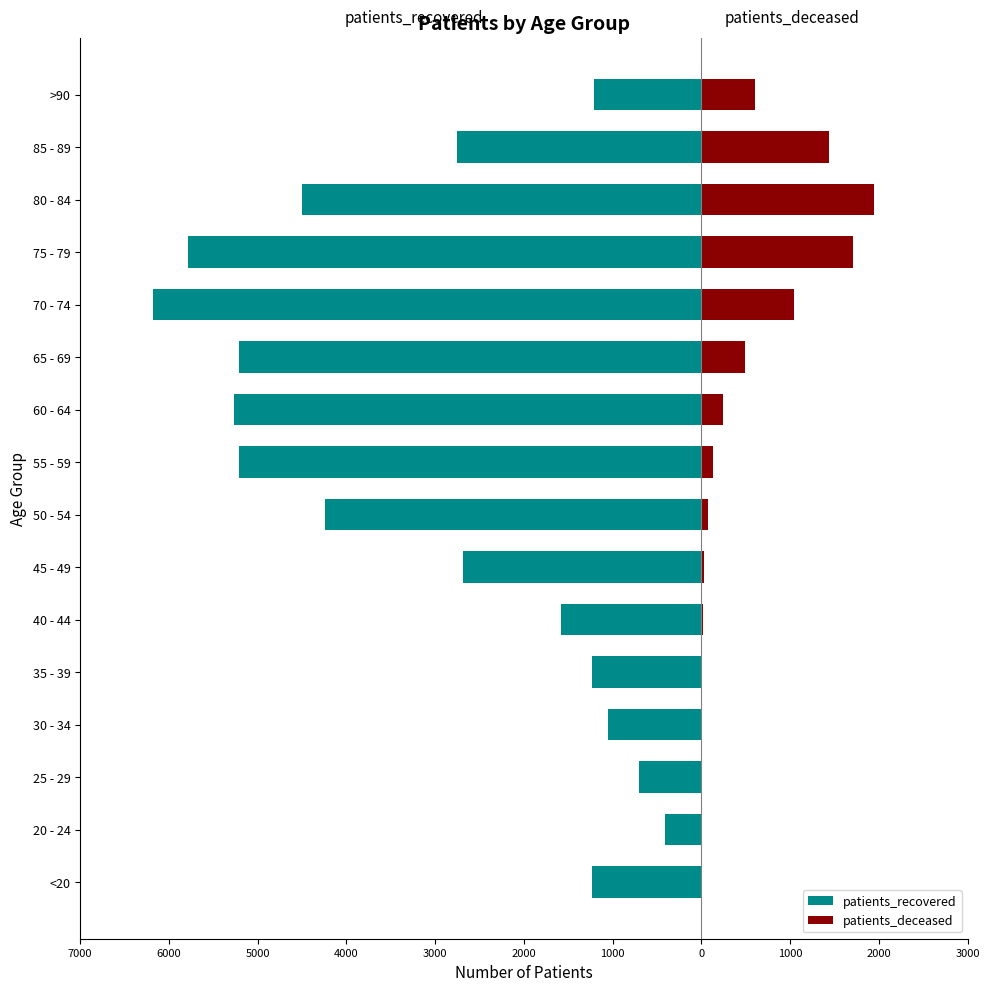

At how many categories does at least one series exceed -4915?

16